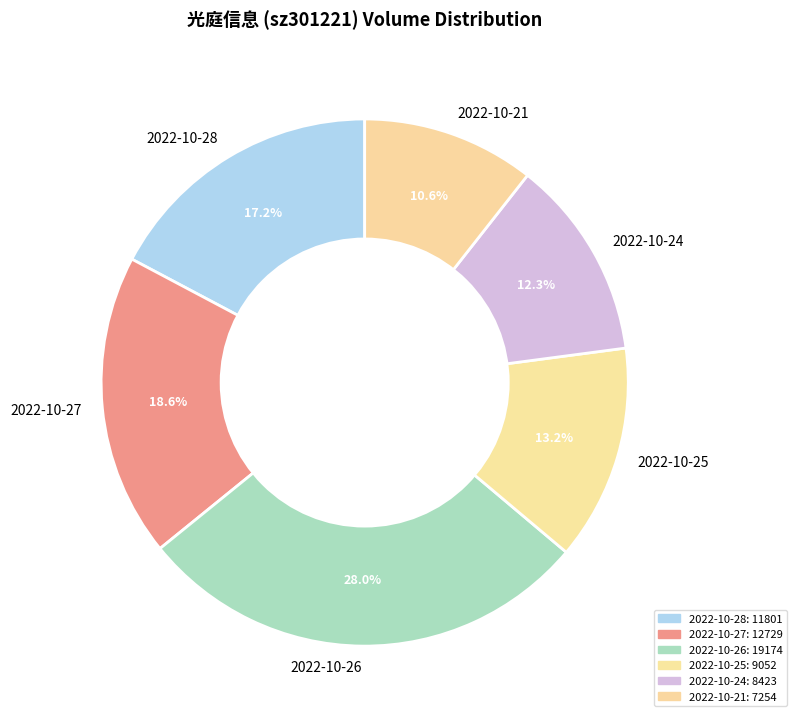

Count the number of slices in the pie.

6